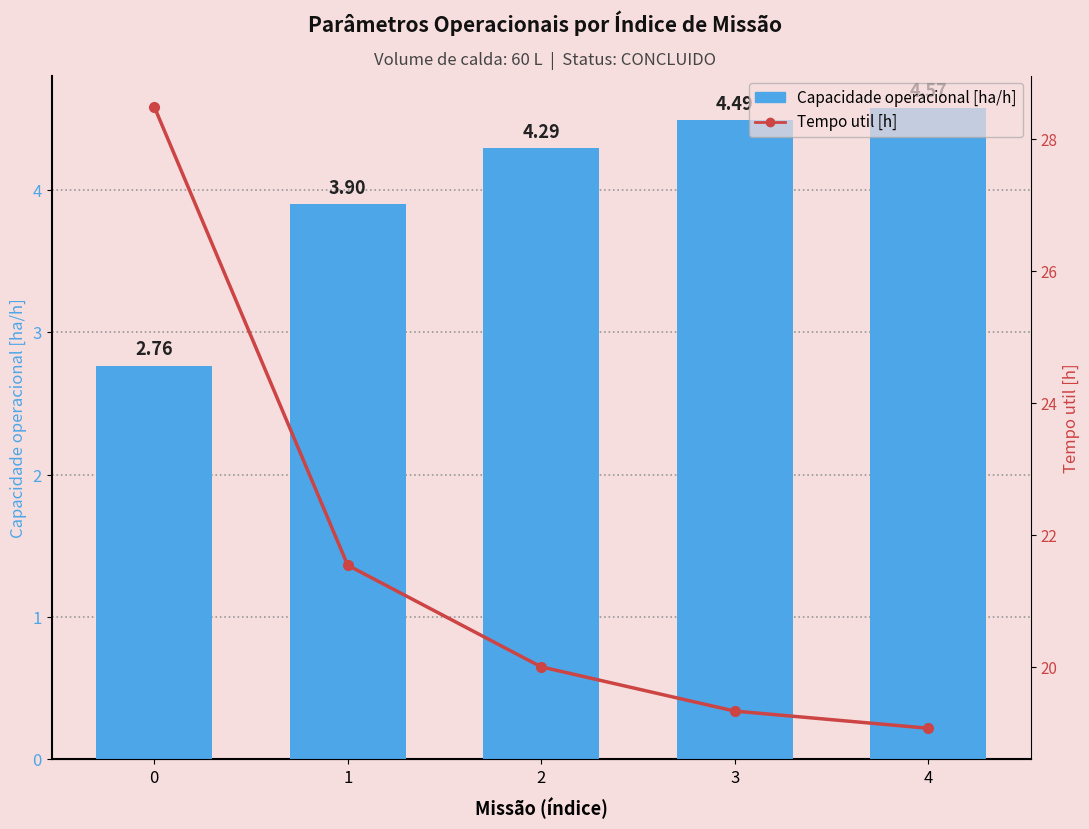

Which series has the largest range (max minus min)?

Tempo util [h]